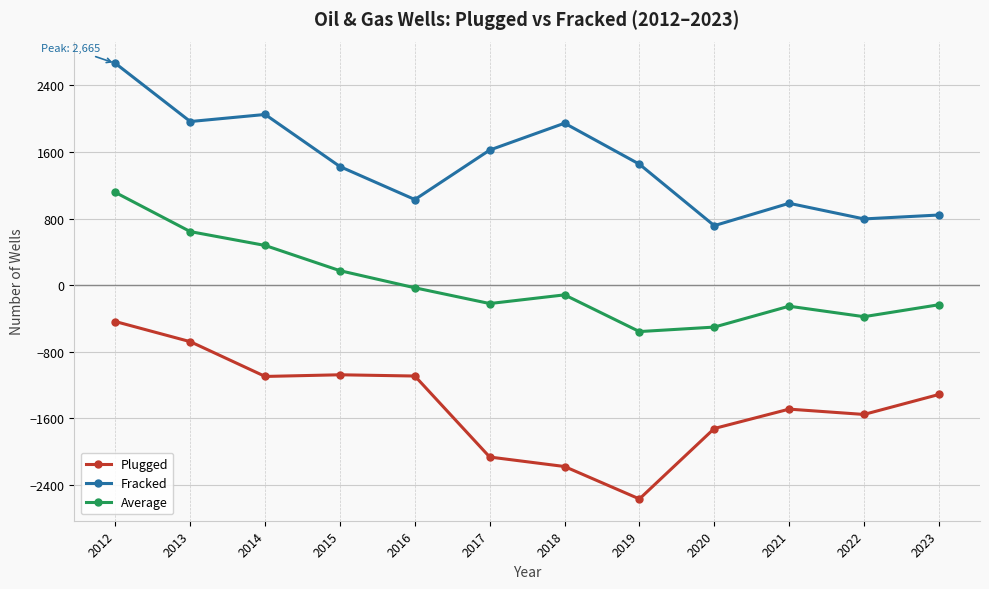

What is the sum of the Fracked values at 2020 and 2018?

2660.0